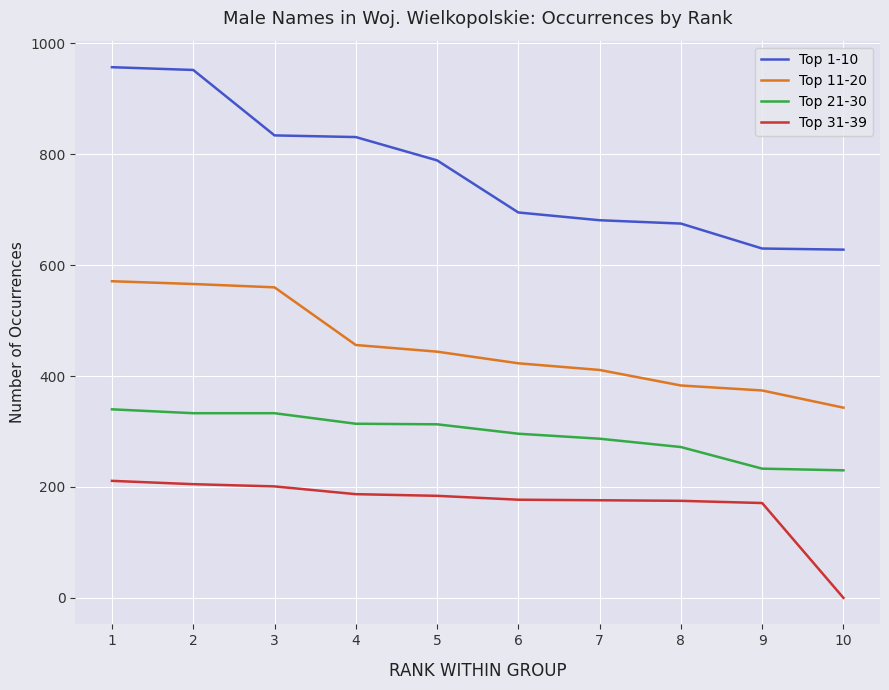

What is the approximate value of Top 21-30 at 10?

230